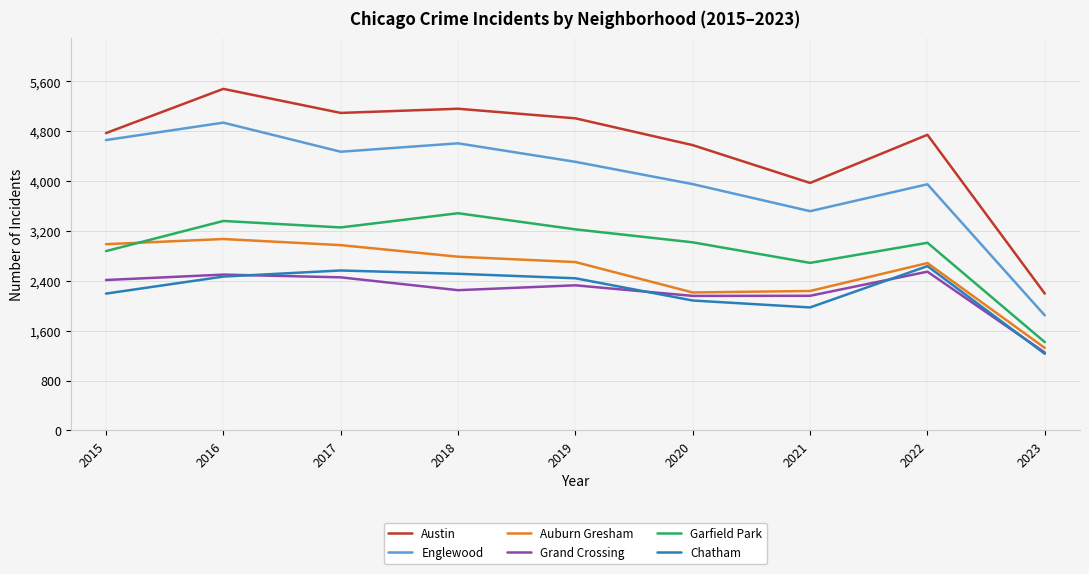

List the series in order of their peak value, lowest first.

Grand Crossing, Chatham, Auburn Gresham, Garfield Park, Englewood, Austin